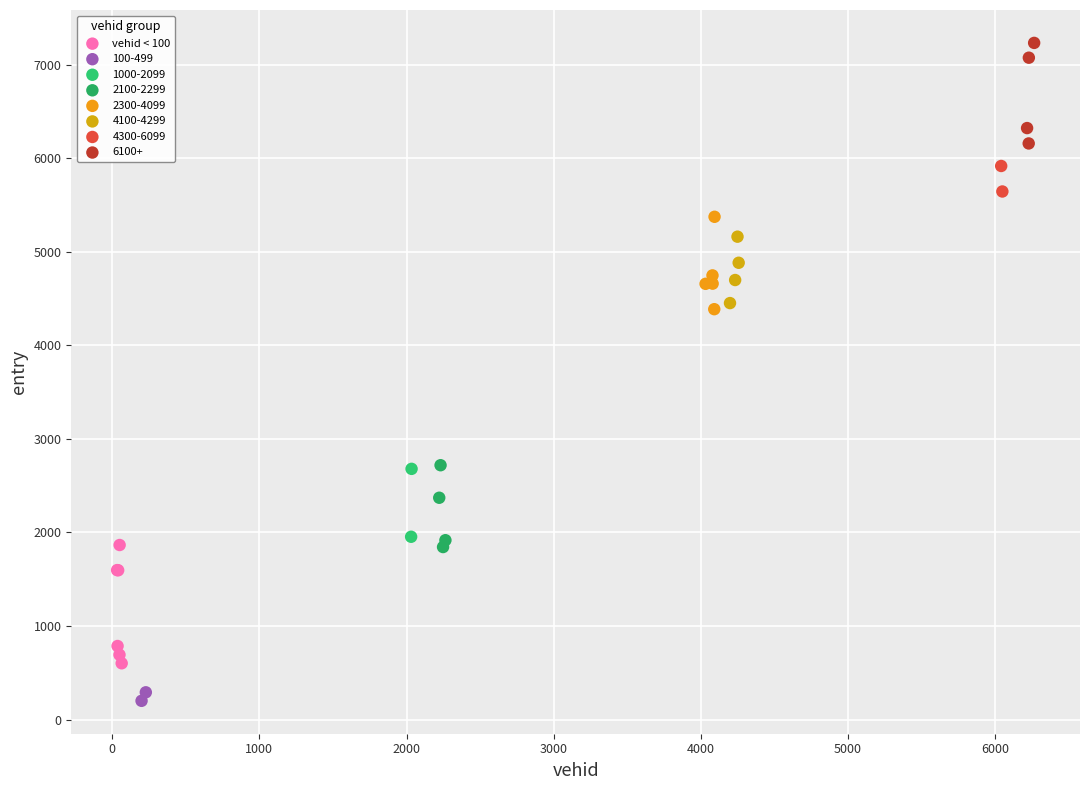

What are all the series names shown in the legend?

vehid < 100, 100-499, 1000-2099, 2100-2299, 2300-4099, 4100-4299, 4300-6099, 6100+